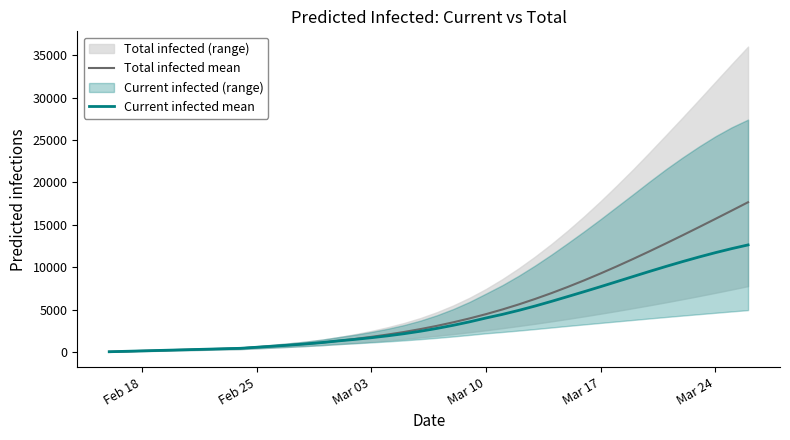

What is the maximum value for Total infected mean?

17674